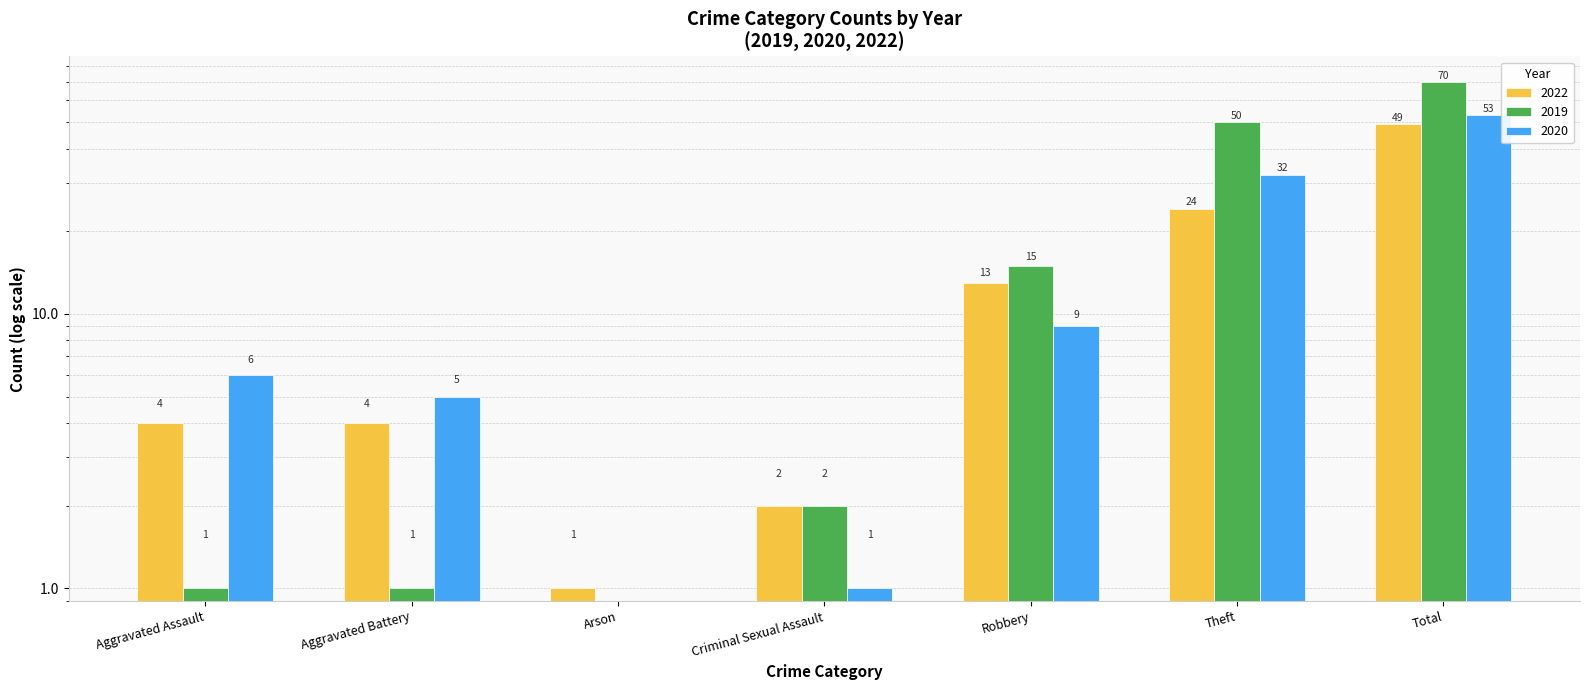

Rank the categories by 2022 value from highest to lowest.

Total, Theft, Robbery, Aggravated Assault, Aggravated Battery, Criminal Sexual Assault, Arson